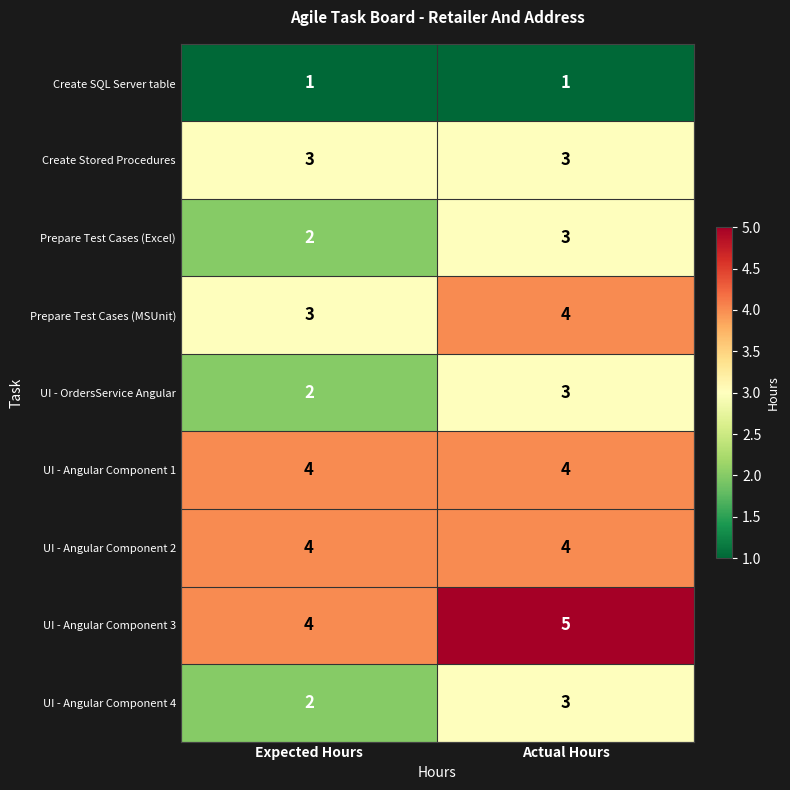

List the labels in order of Prepare Test Cases (MSUnit) value, largest first.

Actual Hours, Expected Hours